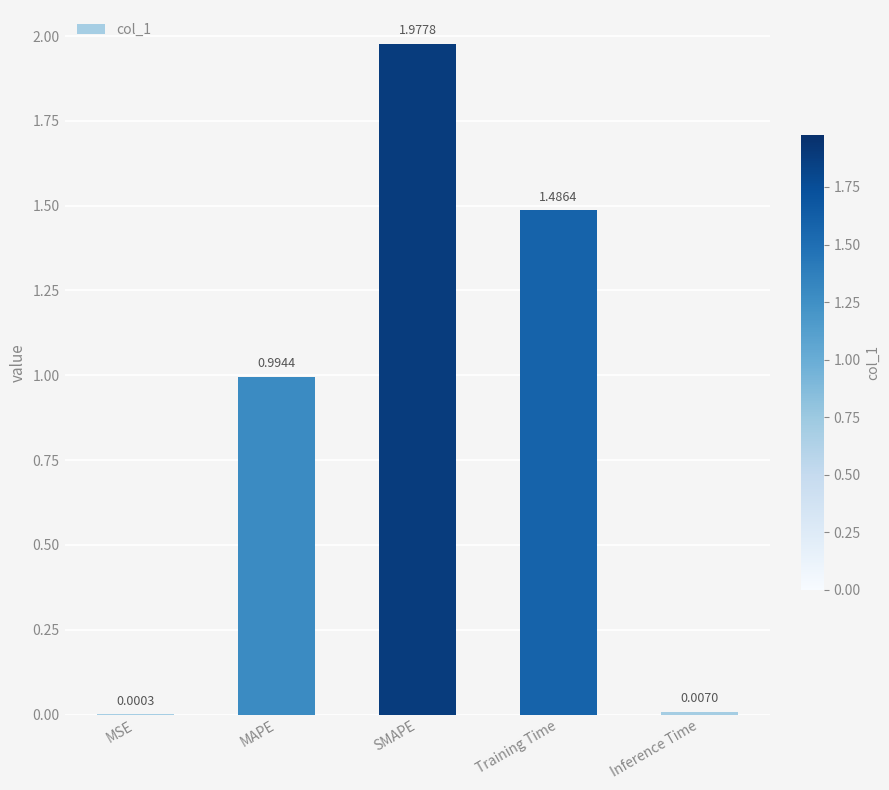

At which label is the value closest to 0?

MSE